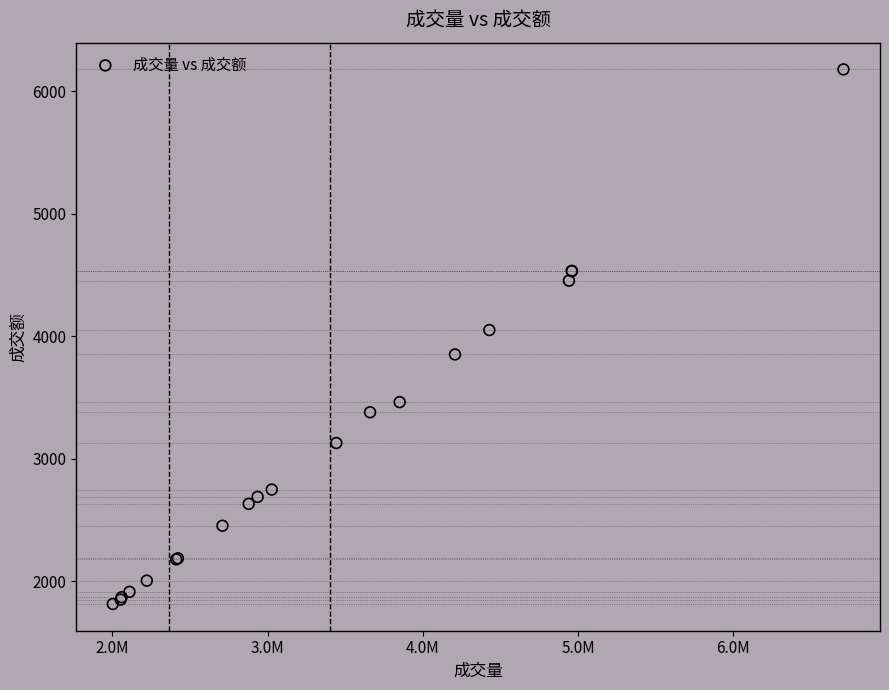

What Y value in the scatter plot is closest to 3996?

4050.3